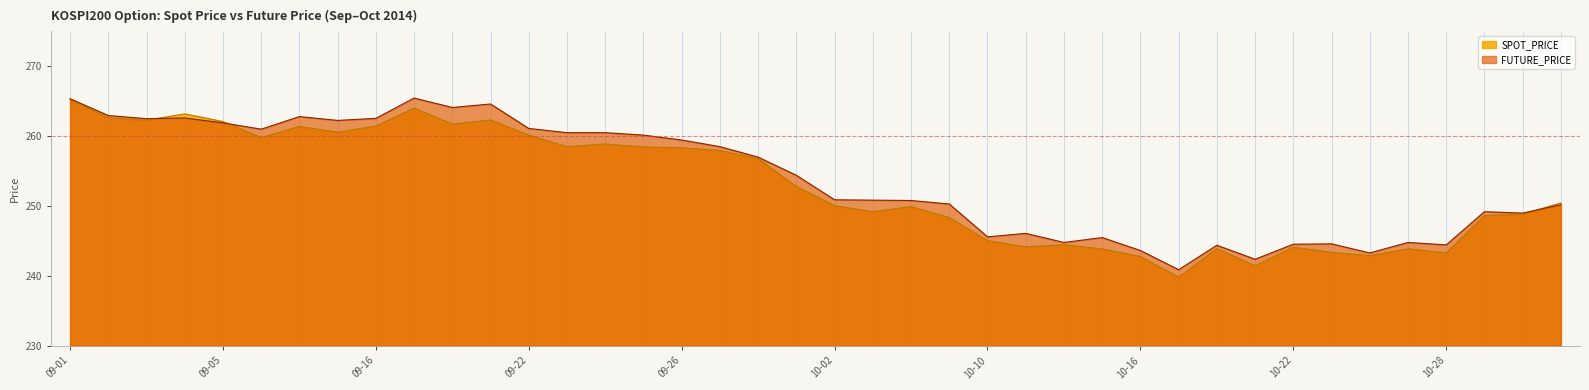

True or false: SPOT_PRICE and FUTURE_PRICE intersect in this chart.

True